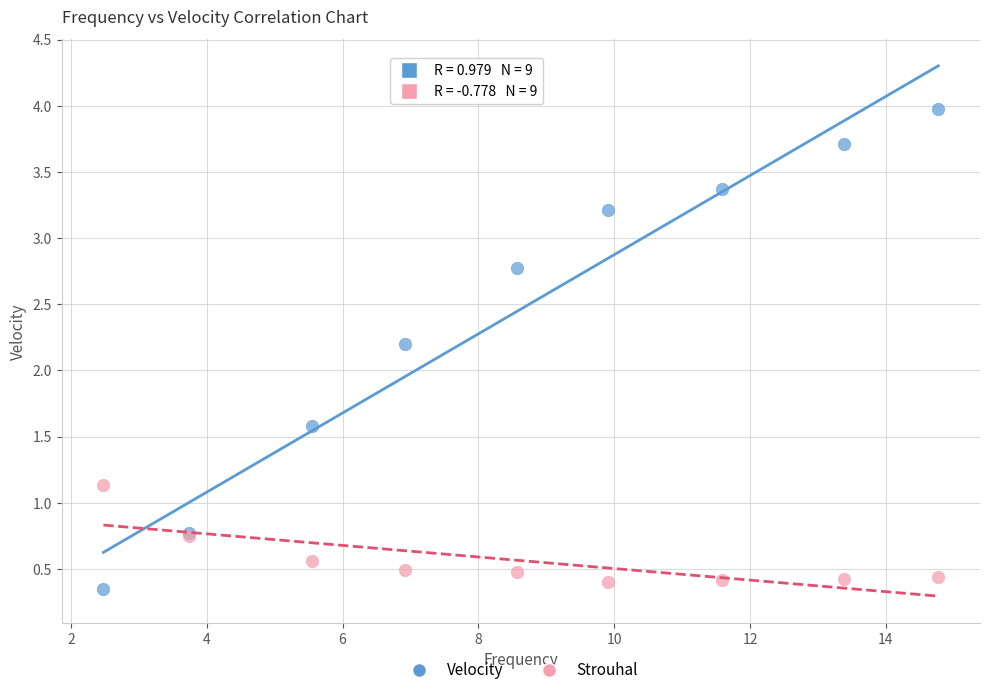

Across all series, what Y value is closest to 2?

2.2